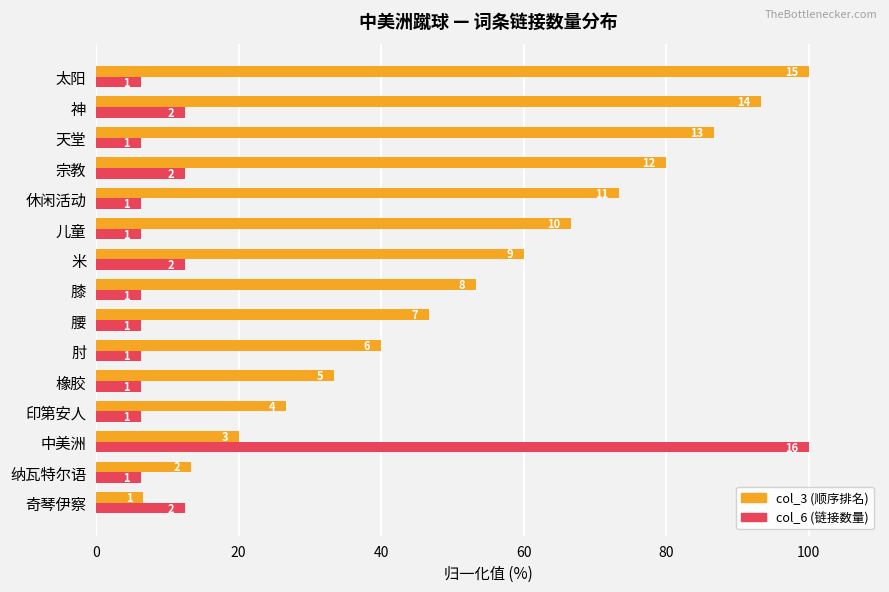

What are all the series names shown in the legend?

col_3 (顺序排名), col_6 (链接数量)